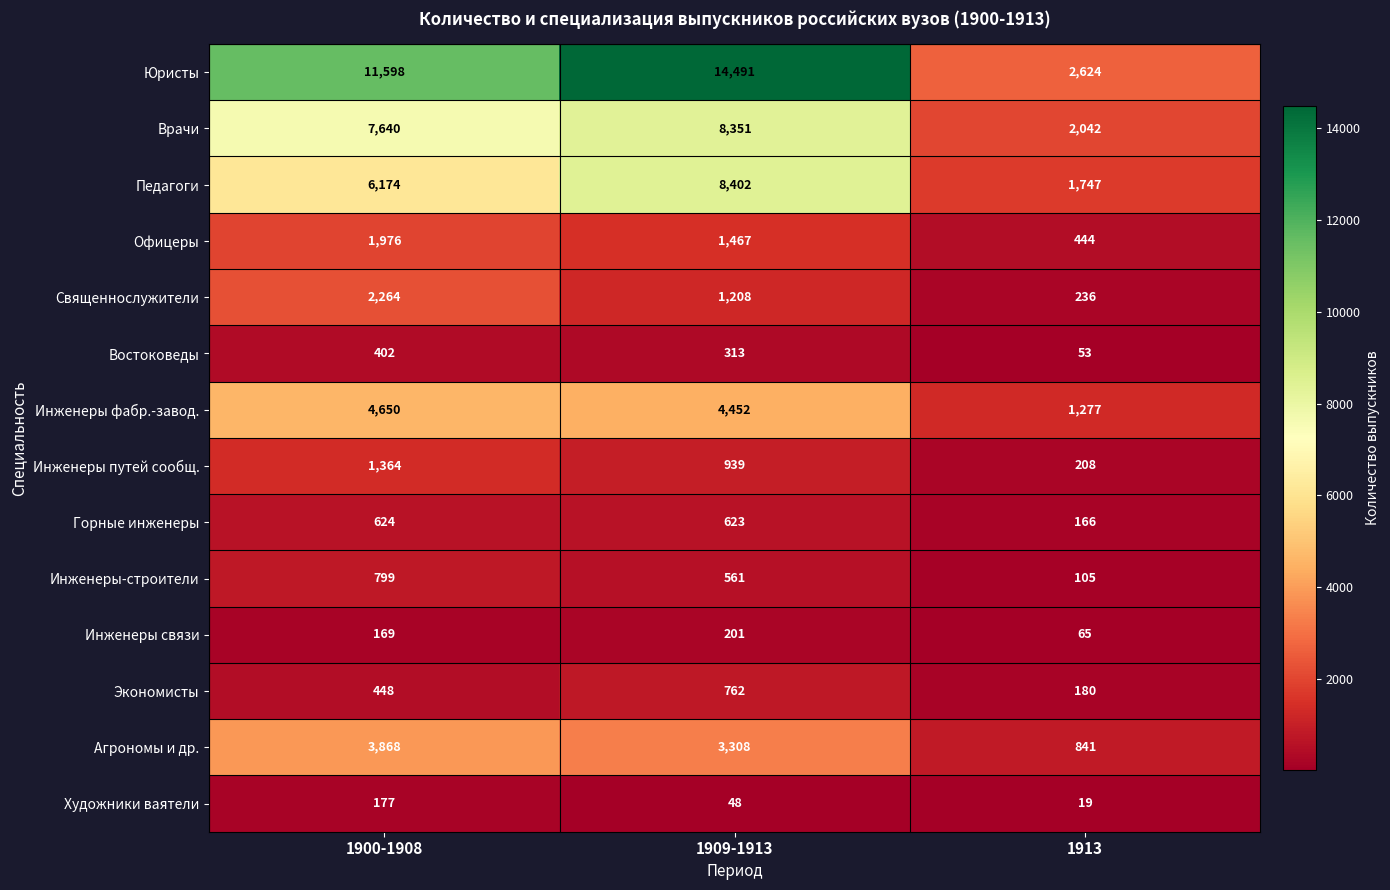

At which category is the sum across all series the highest?

1909-1913